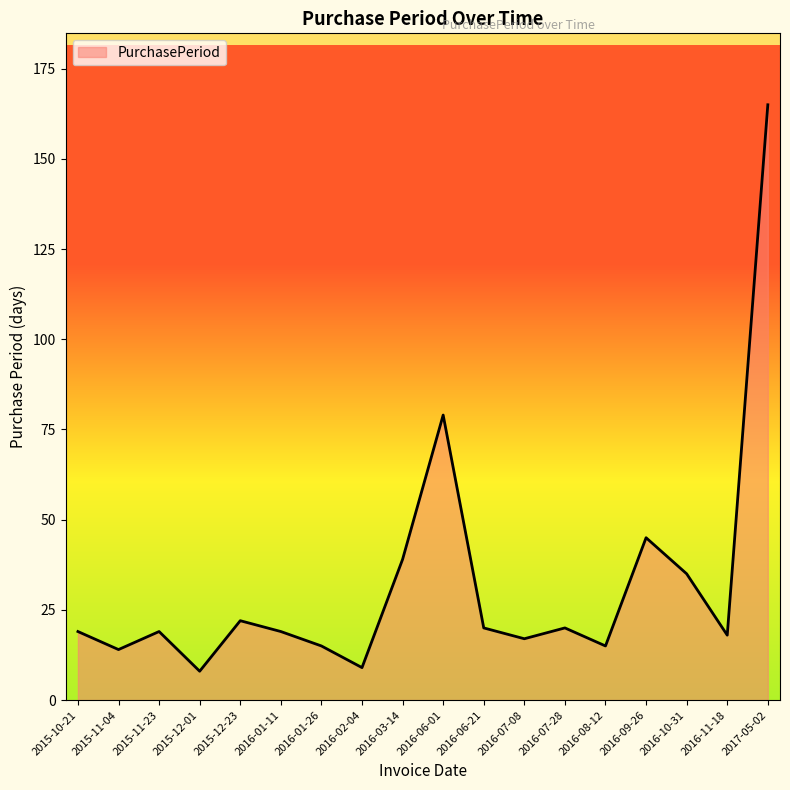

What position from the right is 2015-11-04?

17